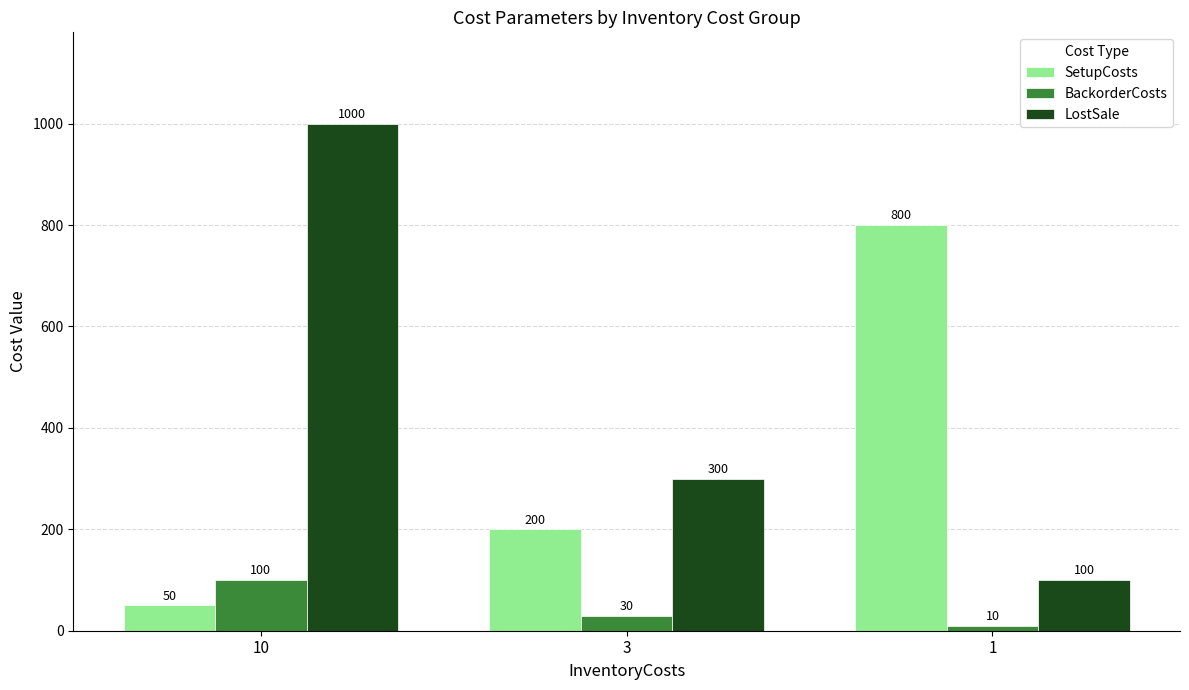

Count the SetupCosts values in the range 50 to 800.

3